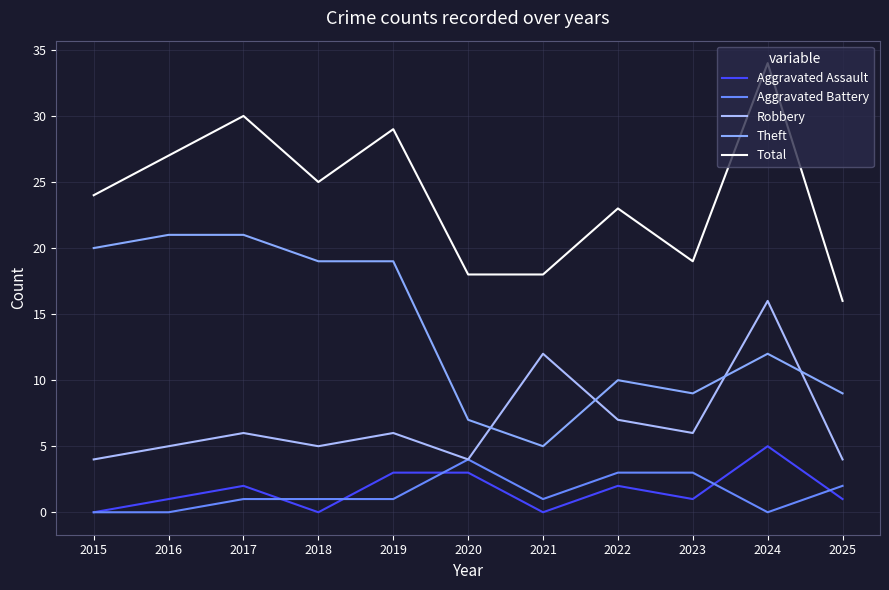

List the labels in order of Total value, smallest first.

2025, 2020, 2021, 2023, 2022, 2015, 2018, 2016, 2019, 2017, 2024